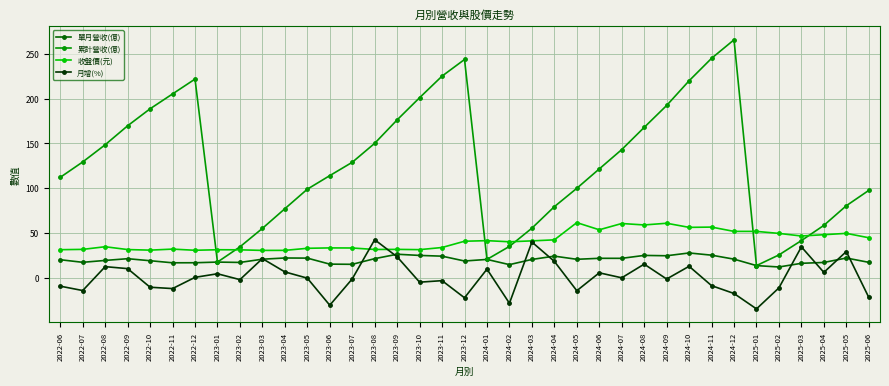

Which series changed the most between 2022-09 and 2024-05?

累計營收(億)